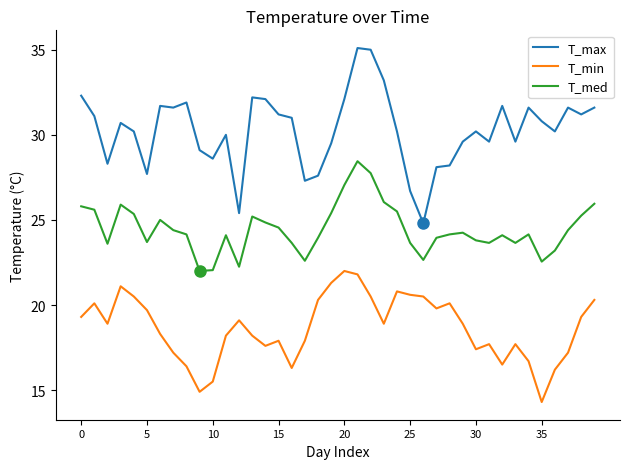

What is the difference between the maximum and minimum values in the T_min series?

7.7